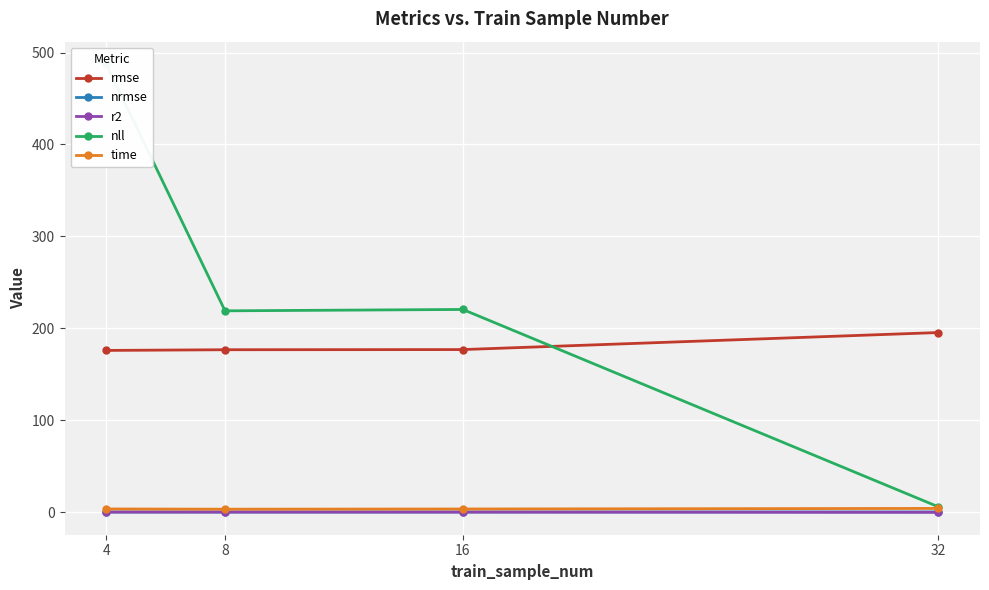

At how many categories does at least one series exceed 326?

1